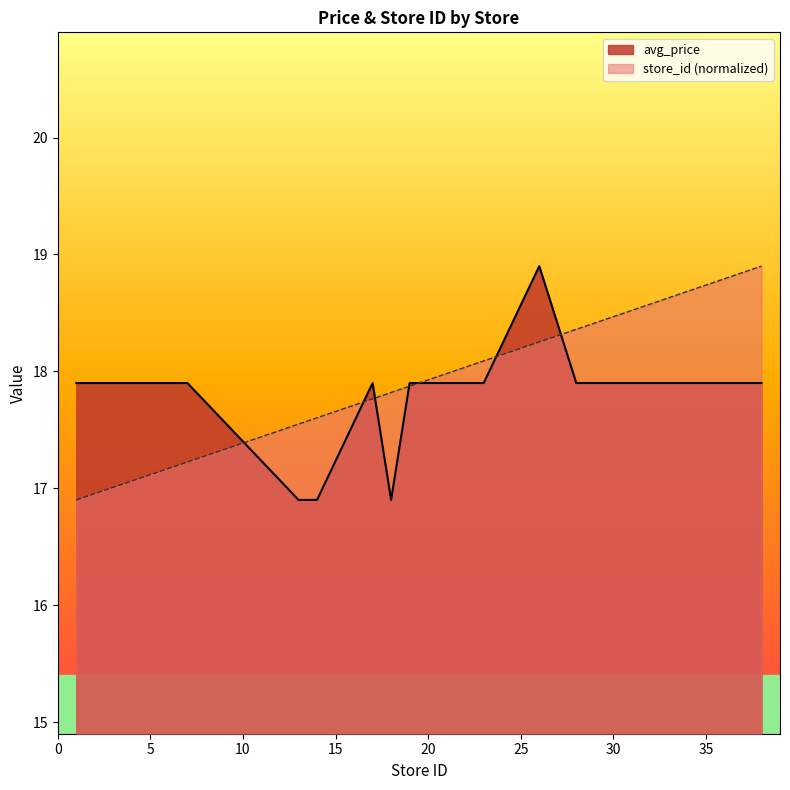

What is the sum of all store_id values?

359.6